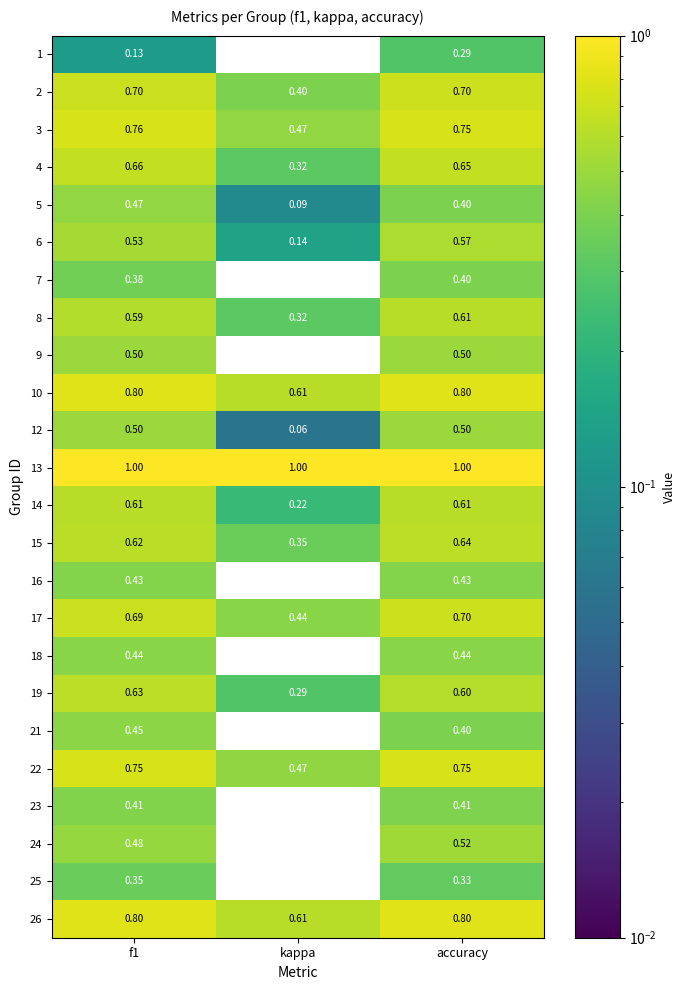

Count the number of categories in the chart.

3